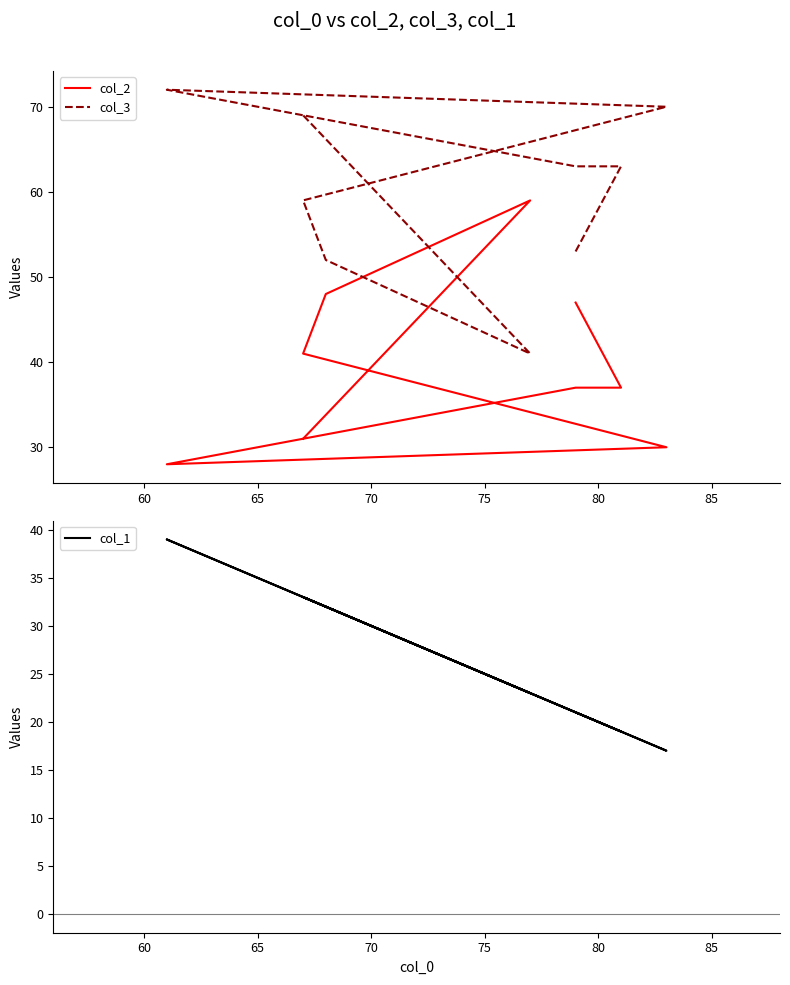

Between 80 and 65, which is larger?

80